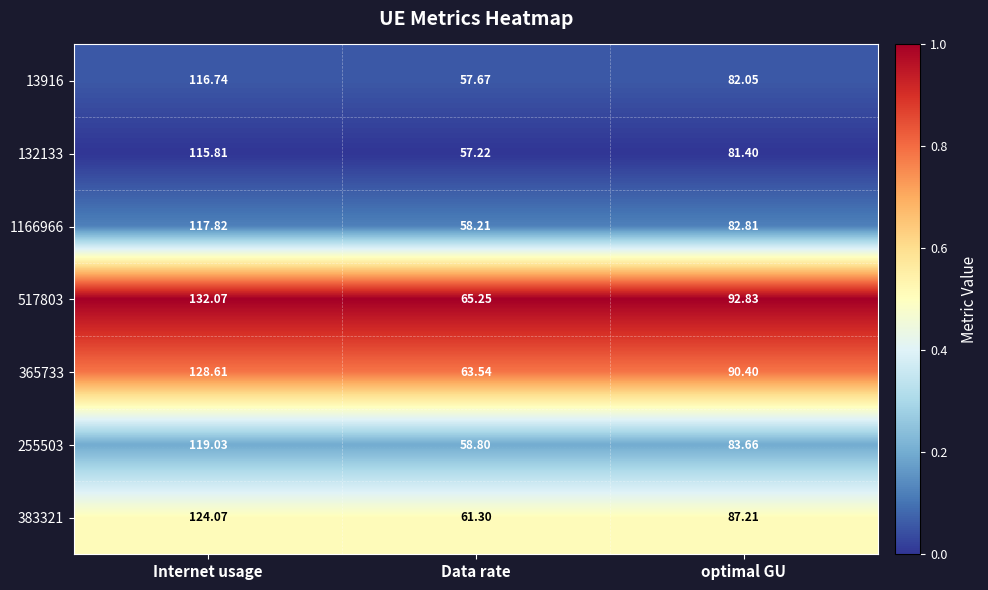

At which category is the sum across all series the highest?

Internet usage